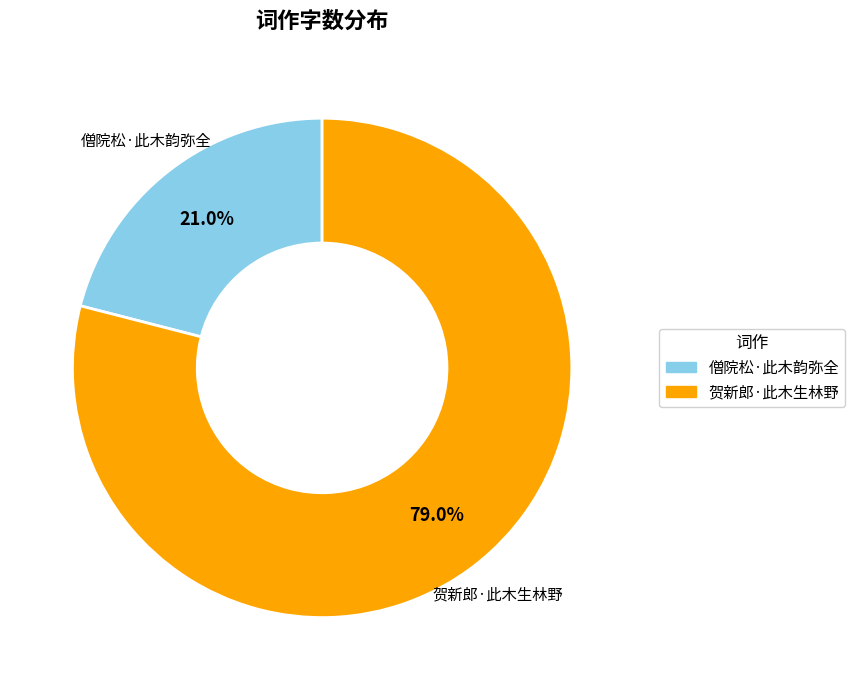

To the nearest percent, what is the average slice percentage?

50%